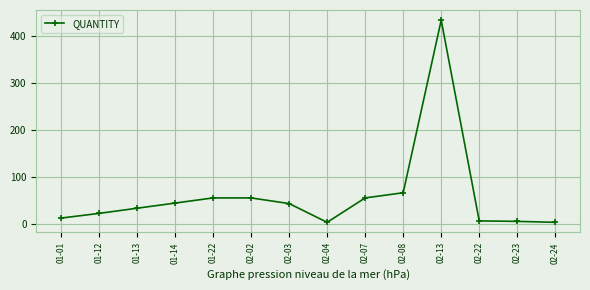

What is the maximum value shown in the chart?

434